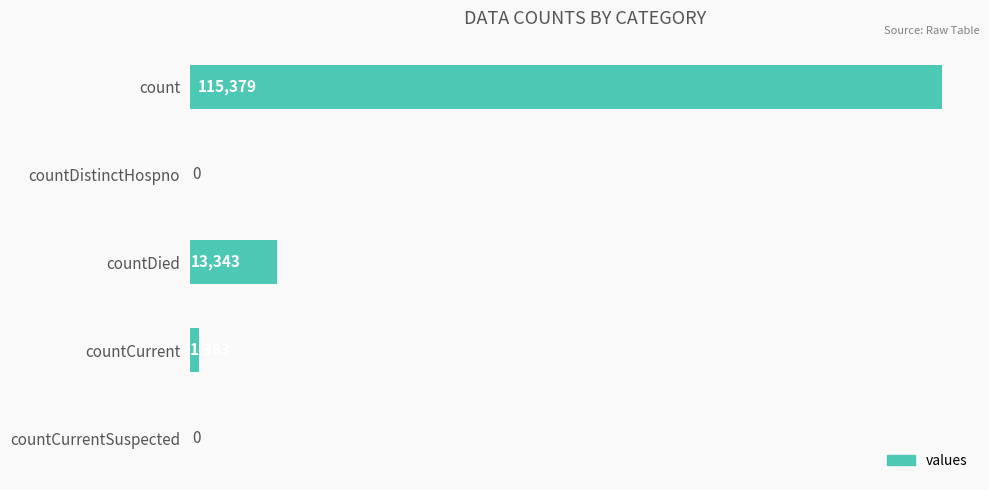

What is the maximum value shown in the chart?

115379